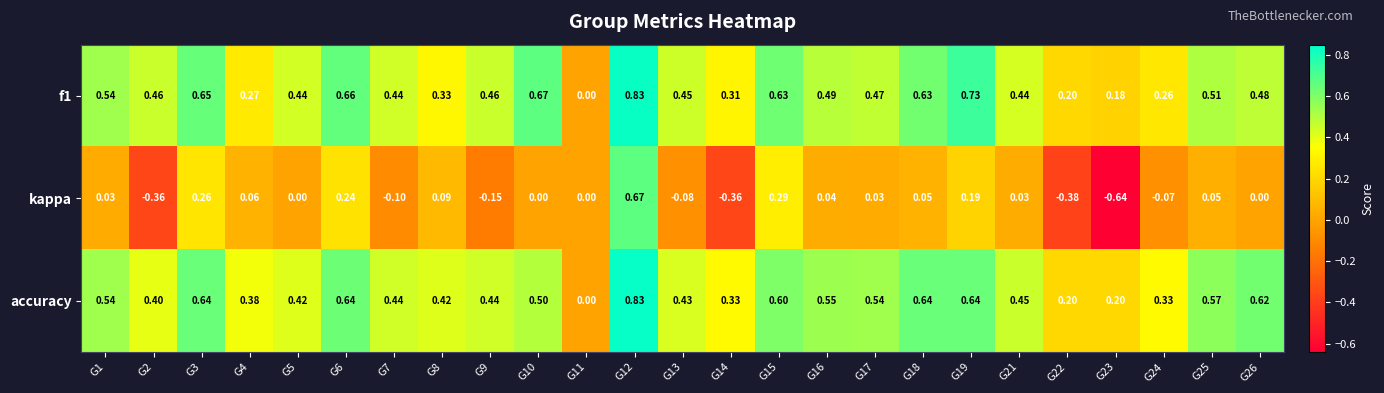

Which series has the widest spread of values?

kappa